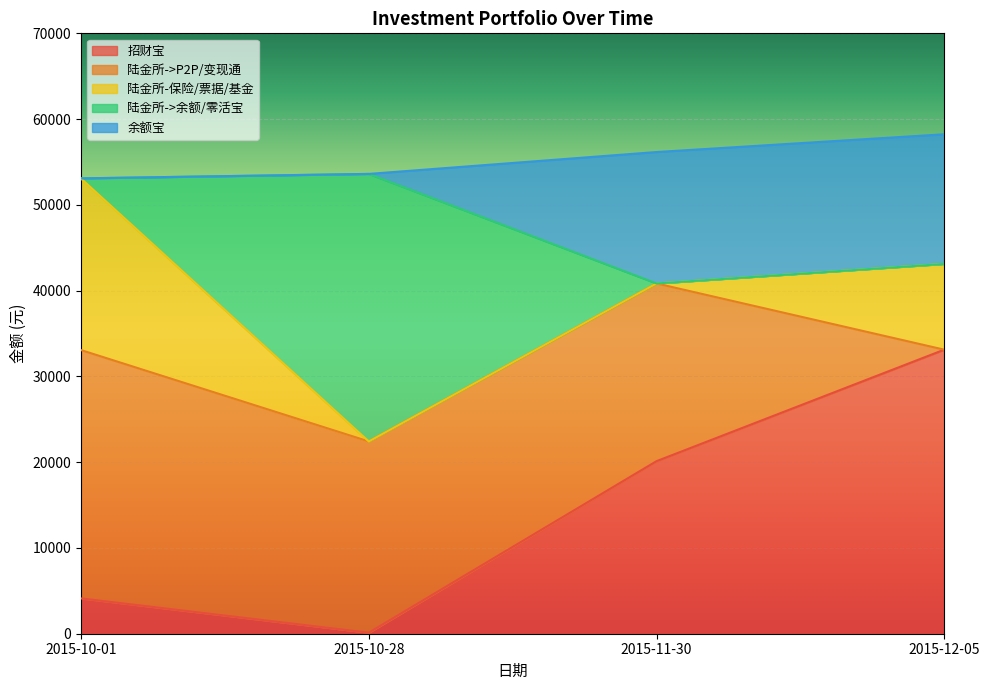

Reading left to right, extract all data points from this chart.

招财宝: 4117.0	117.0	20117.0	33117.0
陆金所->P2P/变现通: 28953.1	22302.2	20720.3	0.0
陆金所-保险/票据/基金: 20000.0	0.0	0.0	10000.0
陆金所->余额/零活宝: 21.0	31191.3	0.0	0.0
余额宝: 0.0	0.0	15323.9	15114.7